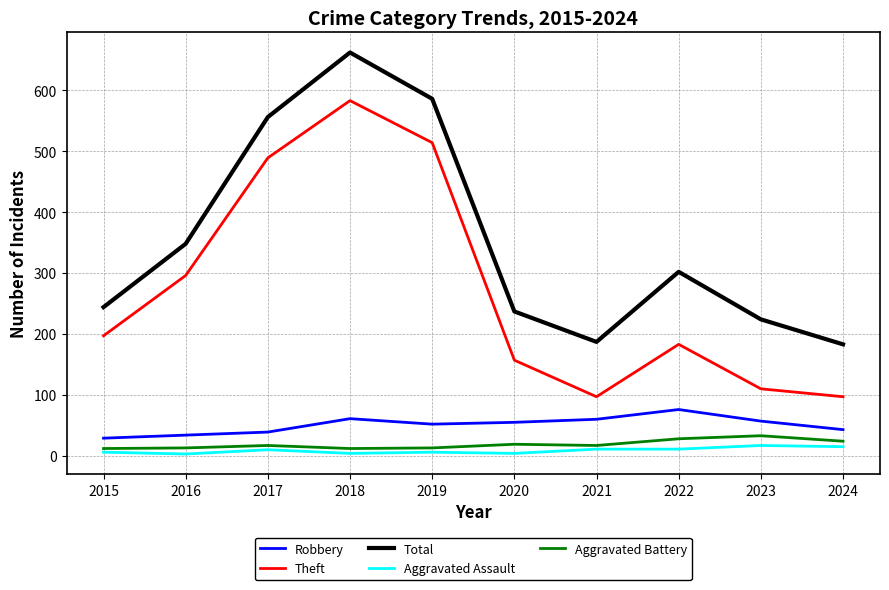

What is the total value across all series at 2019?

1171